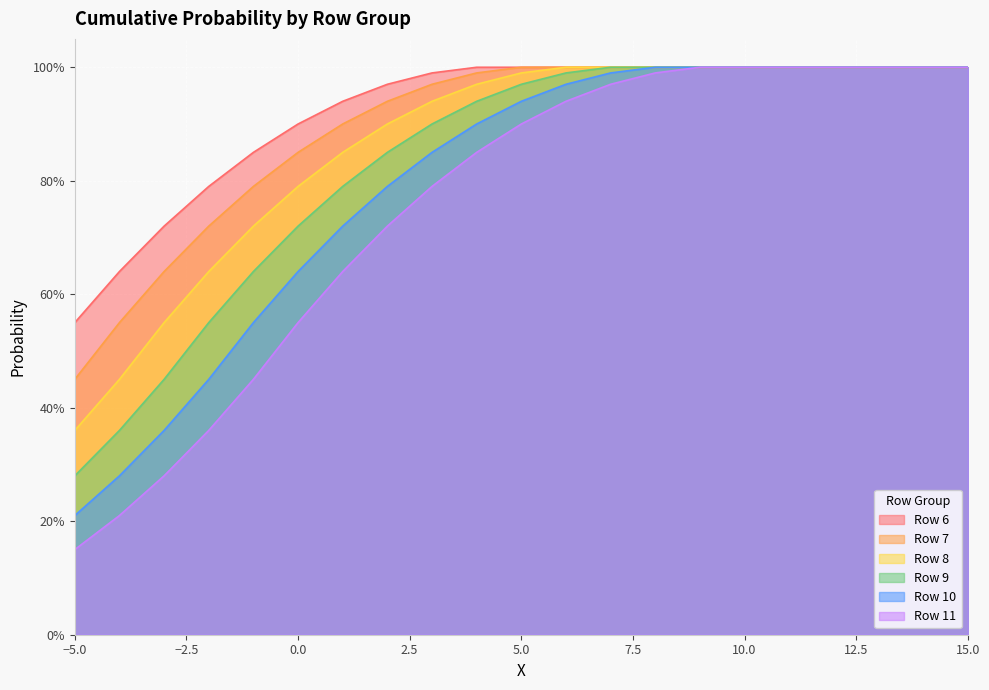

True or false: 11 and 8 intersect in this chart.

False